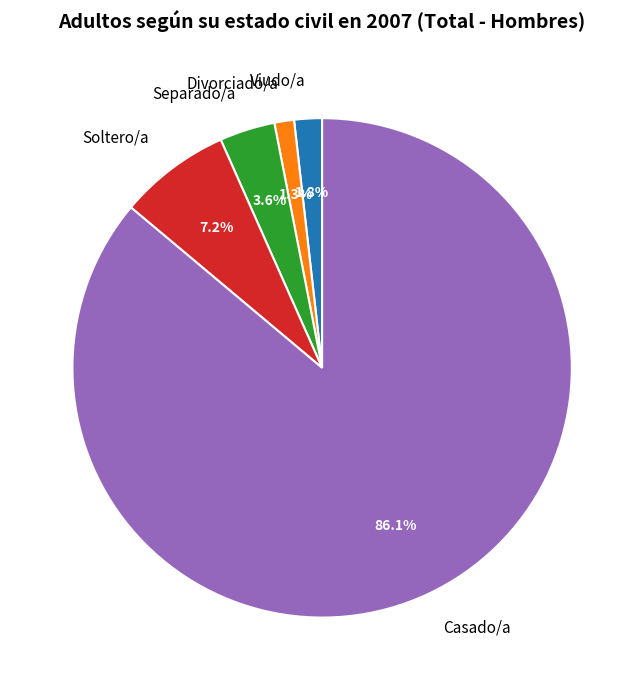

What percentage is the Viudo/a slice, to the nearest percent?

2%